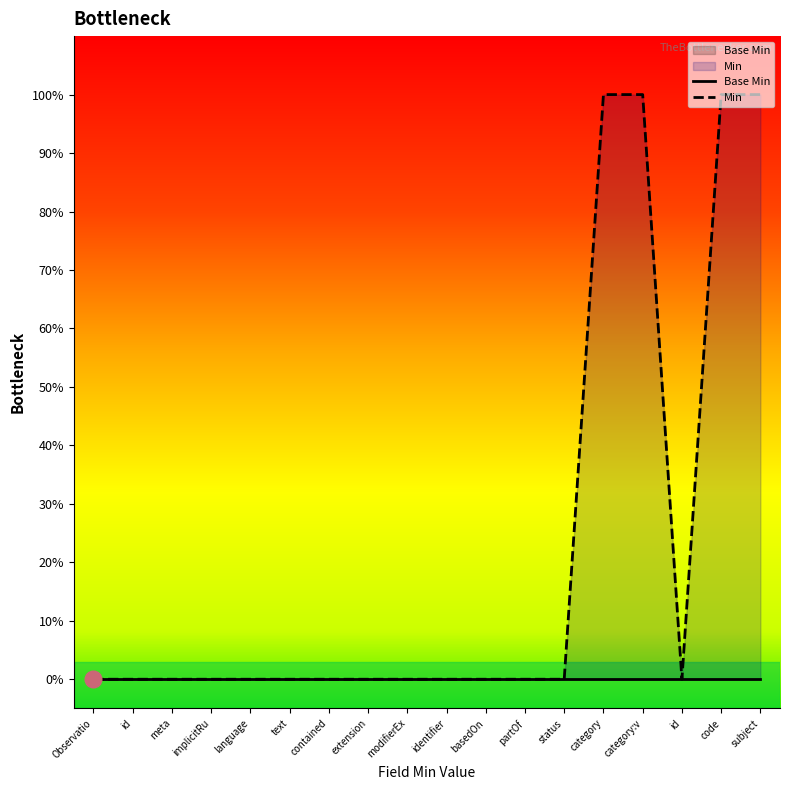

Count the values in the range 0 to 1.

18